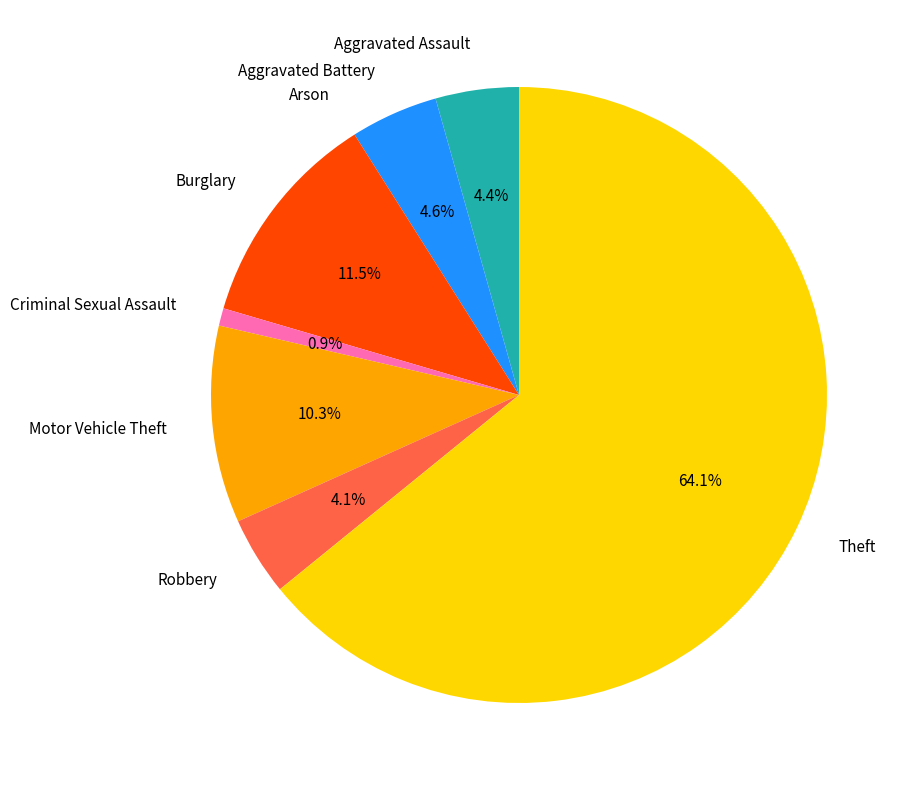

Is there a majority slice in this chart?

Yes